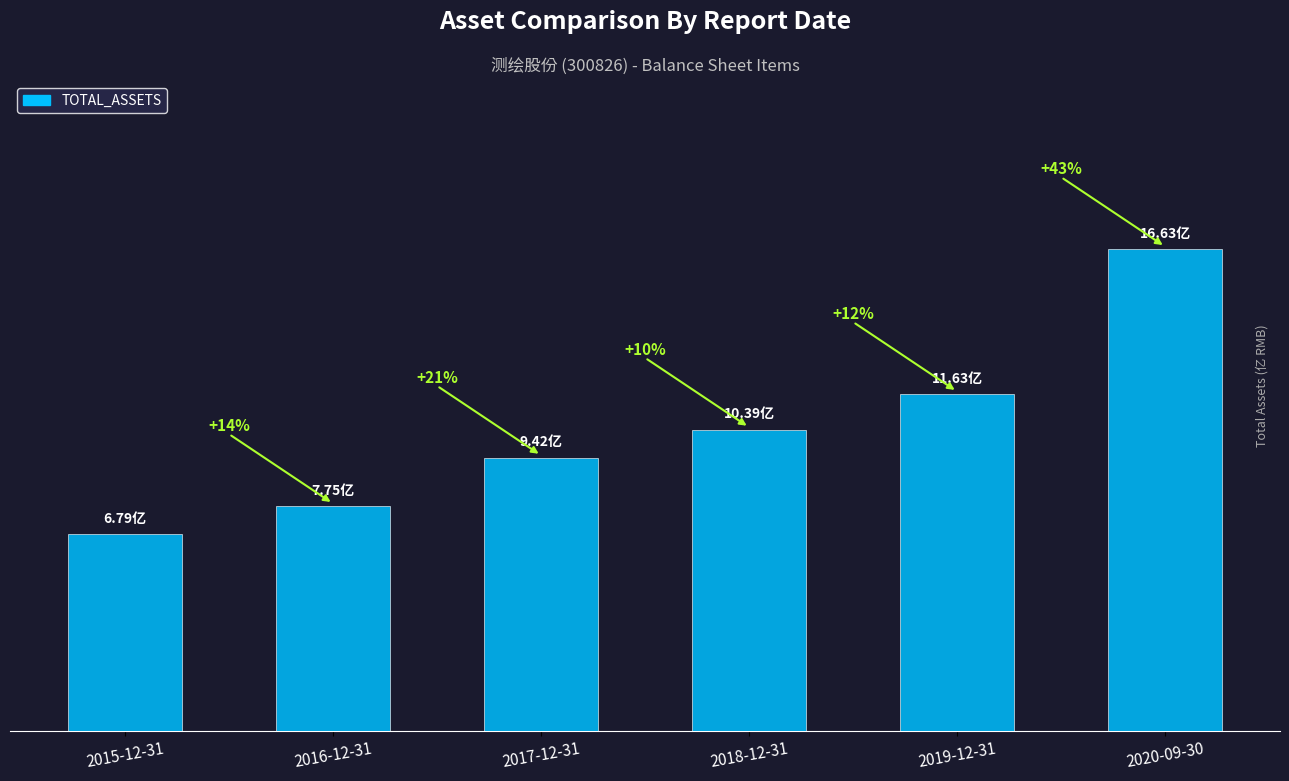

Which category has the highest value across all series?

2020-09-30